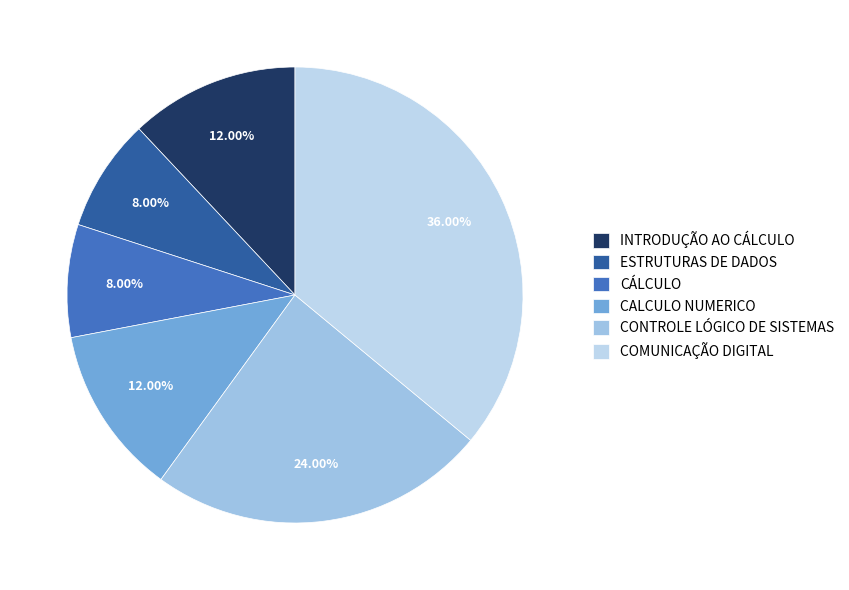

Is it true that ESTRUTURAS DE DADOS is 8% of the pie?

True